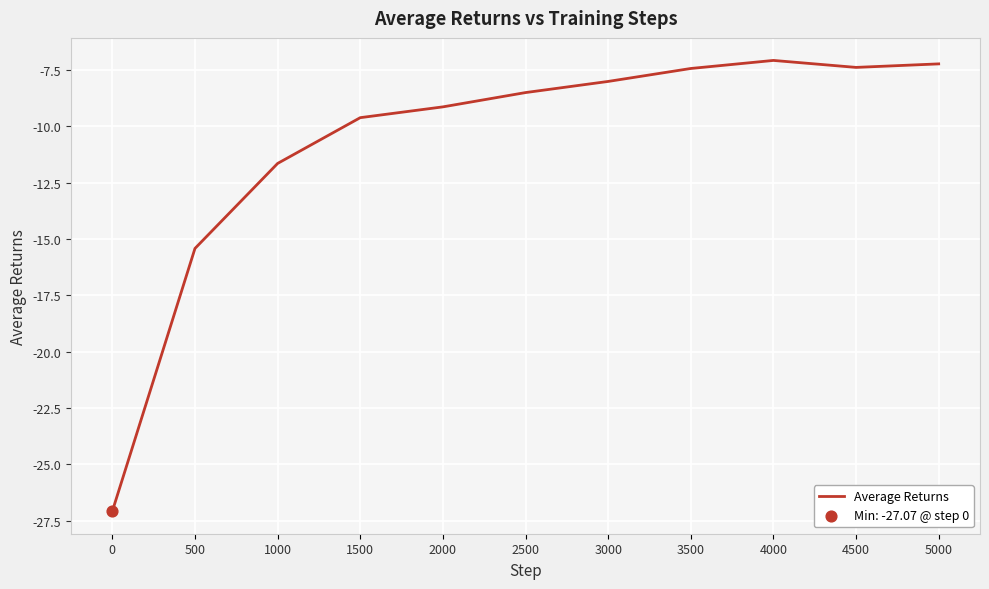

Between 3000 and 4500, which is larger?

4500